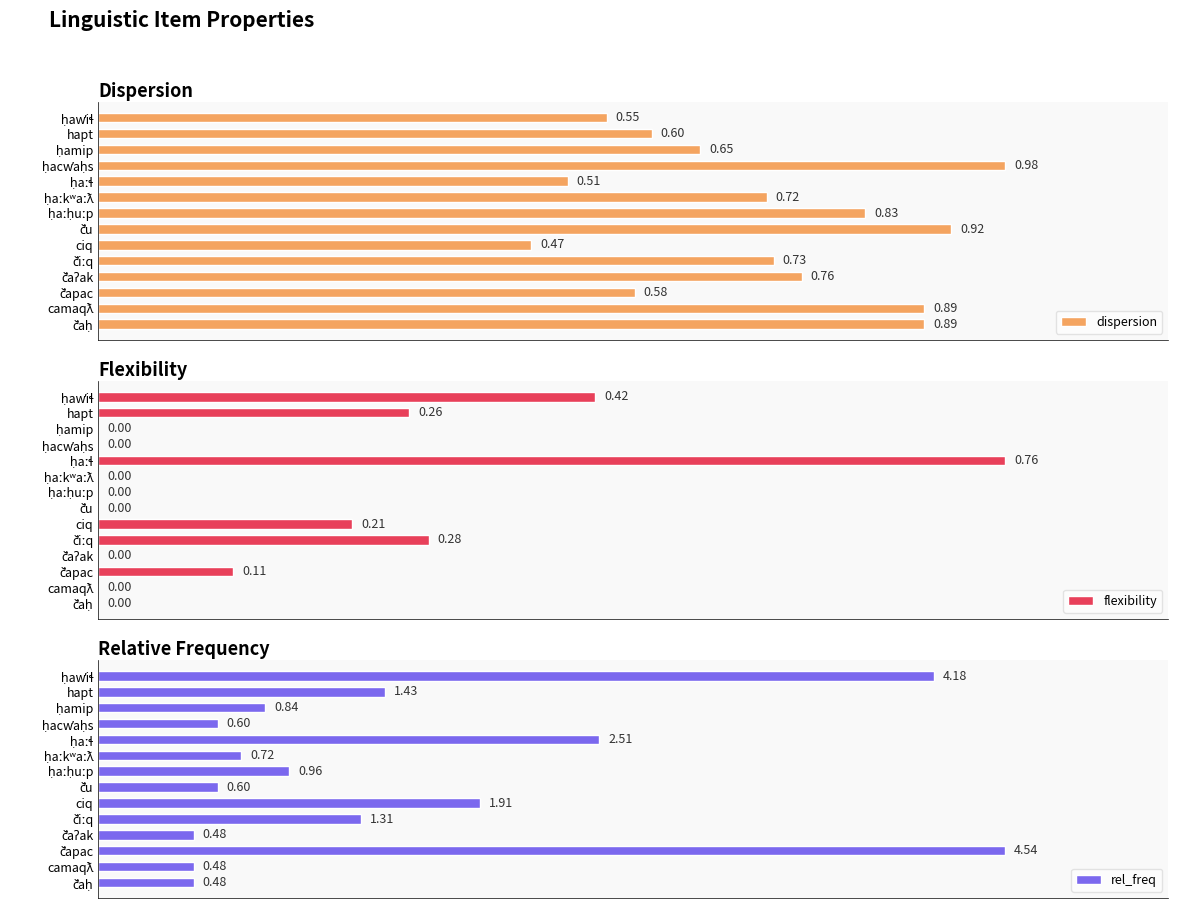

What position from the left is camaqƛ?

2